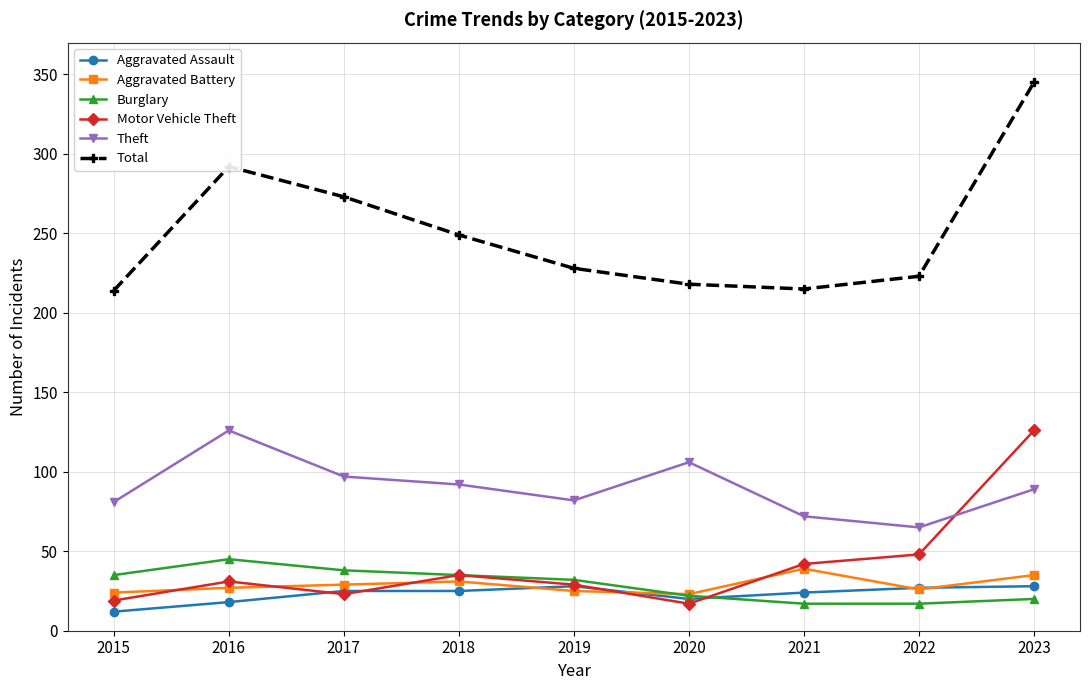

True or false: Theft and Aggravated Assault intersect in this chart.

False